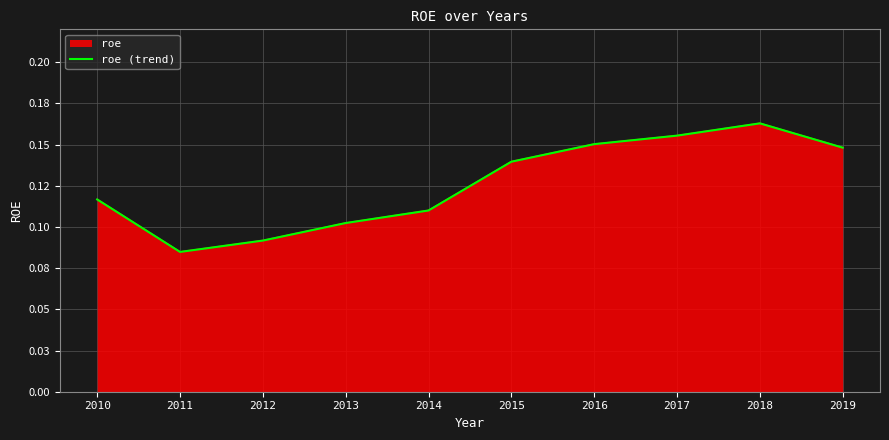

Where is the first local minimum?

2011